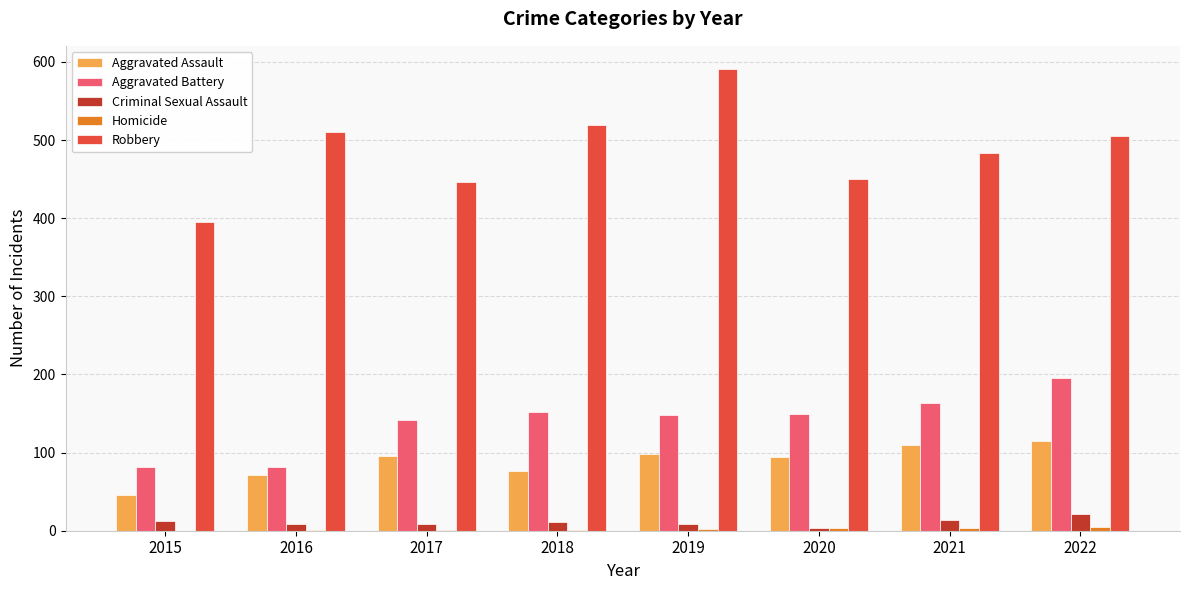

What is the sum of all Robbery values?

3900